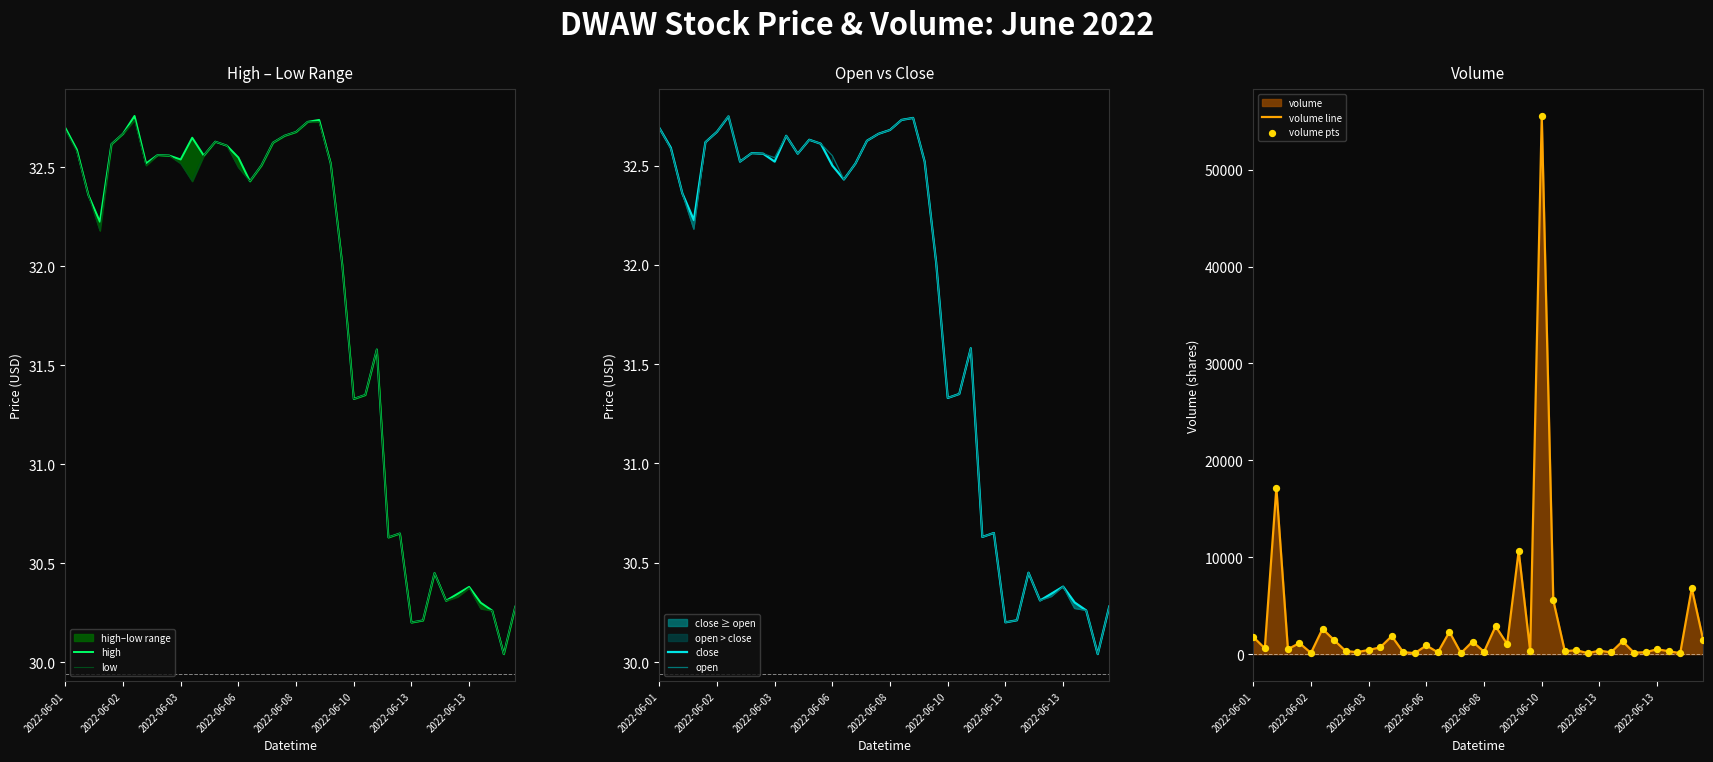

Which series contains the highest Y value?

volume line